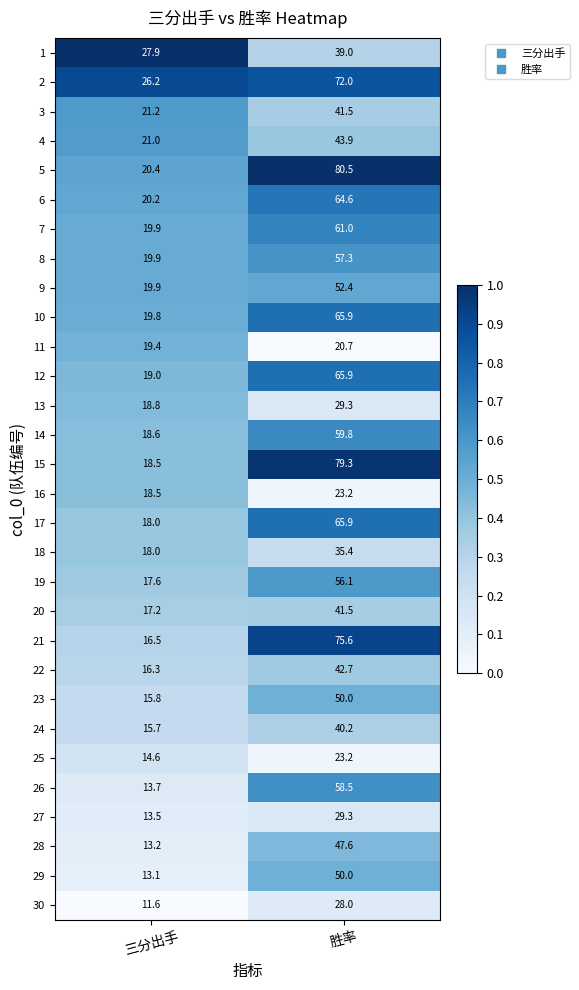

What is the spread (max minus min) of values at 三分出手?

16.3